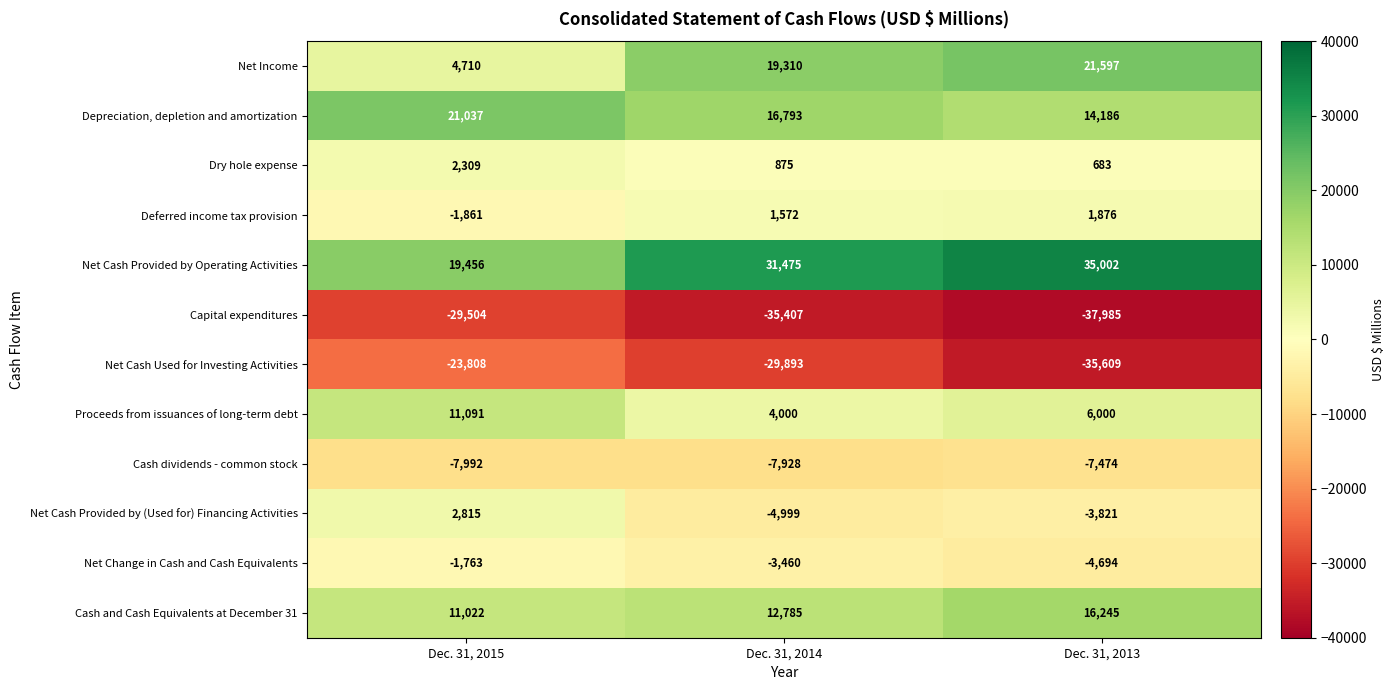

What is the difference between the maximum and minimum values in the Net Cash Used for Investing Activities series?

11801